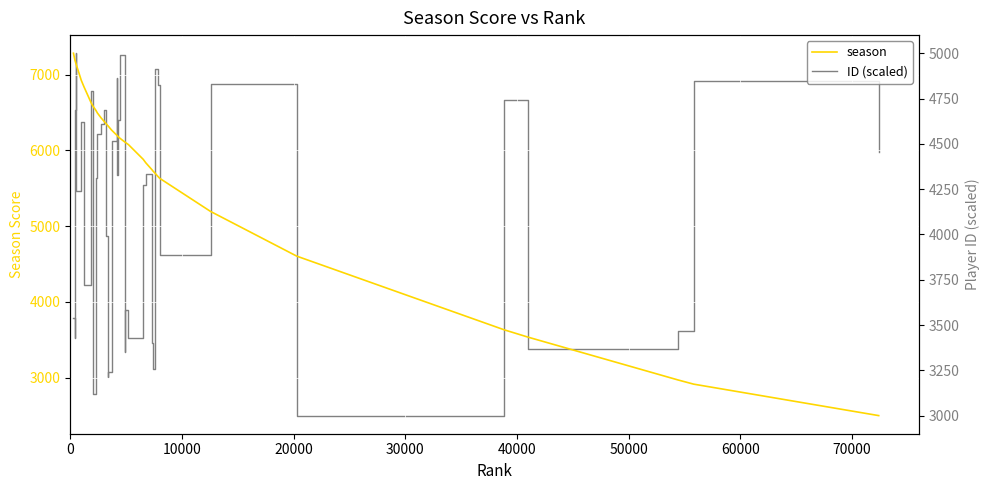

What is the highest value of the season series?

7281